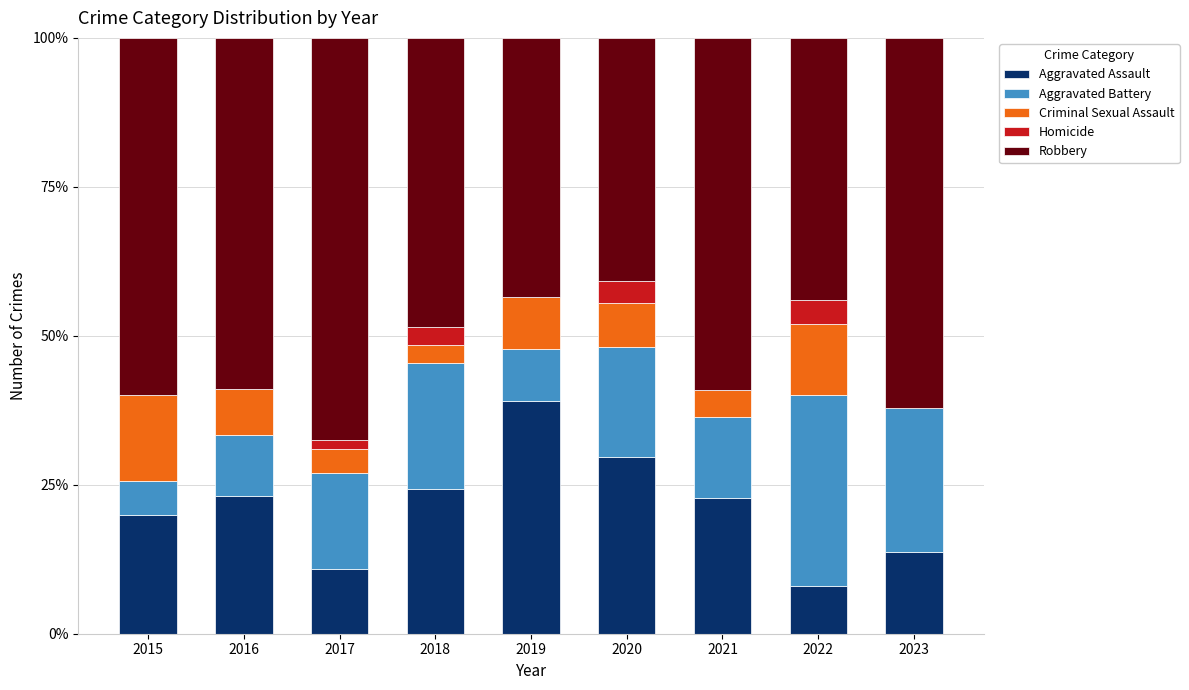

What are all the series names shown in the legend?

Aggravated Assault, Aggravated Battery, Criminal Sexual Assault, Homicide, Robbery